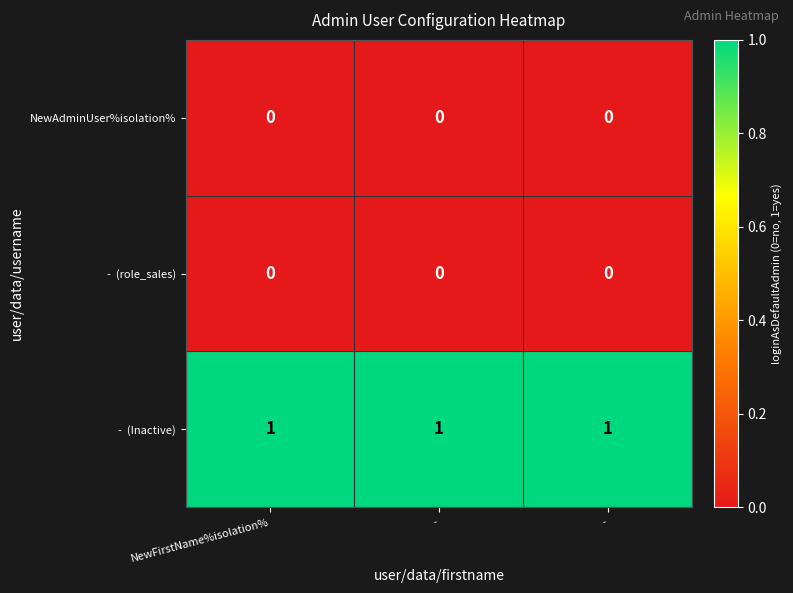

How many distinct data groups are displayed?

3